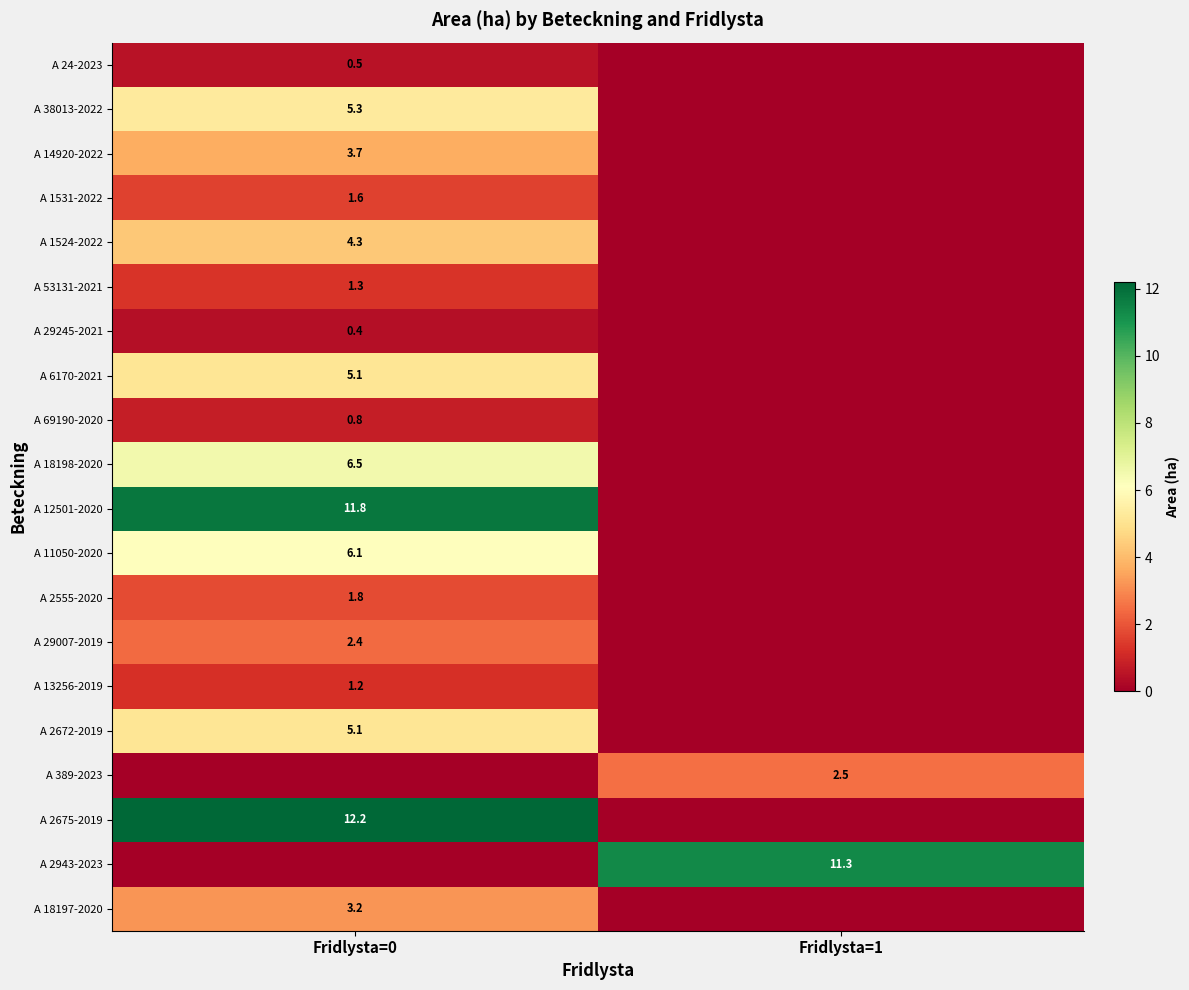

The A 13256-2019 series shows 1.2 at Fridlysta=0. True or false?

True